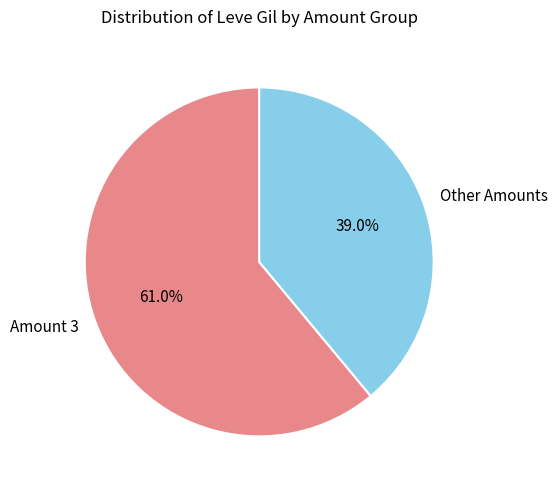

What is the smallest slice in the pie chart?

Other Amounts